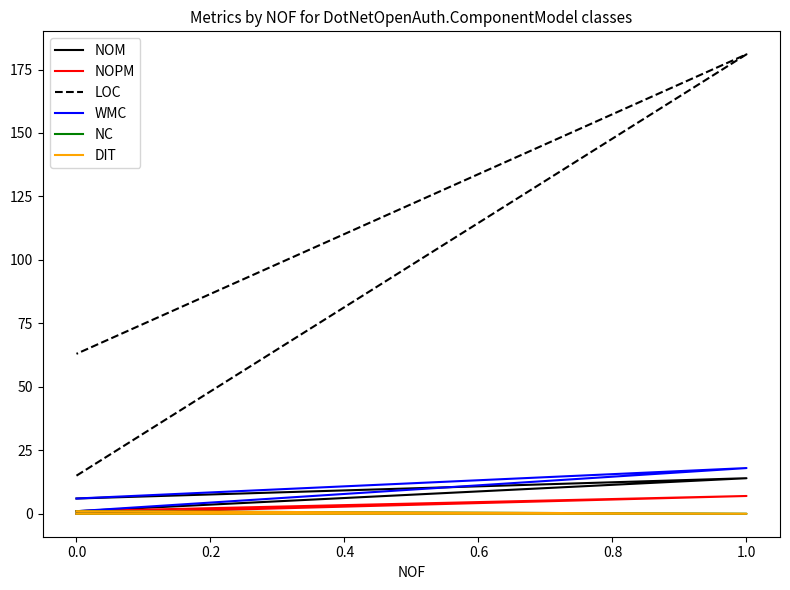

What is the difference between the maximum and second lowest values in the NOM series?

8